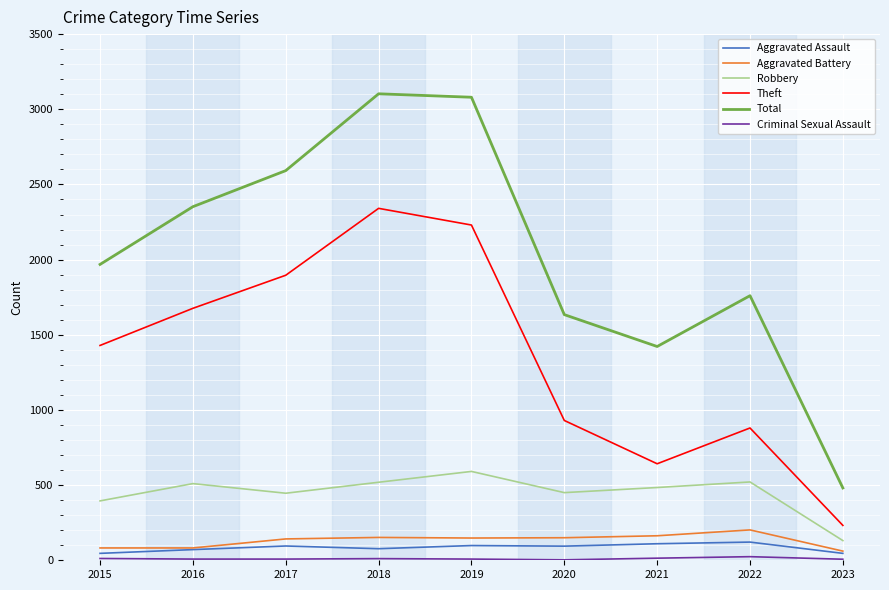

True or false: Robbery and Theft cross at least once.

False